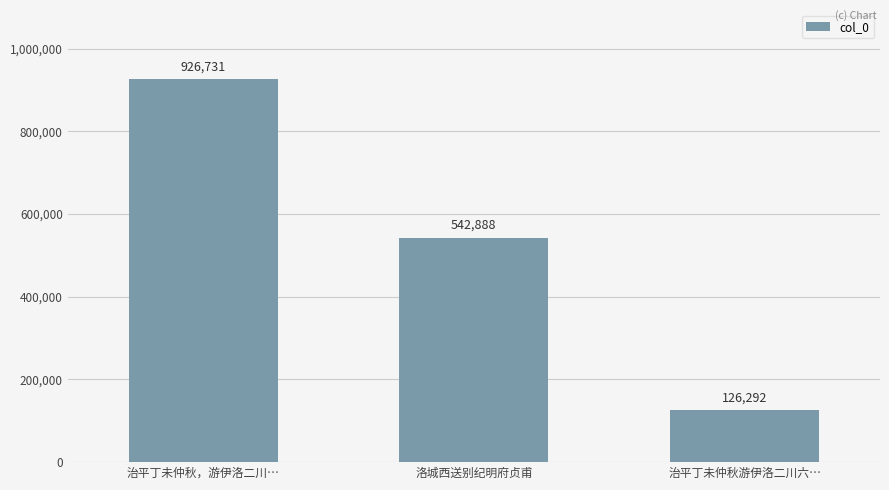

At which category does the chart reach its minimum across all series?

治平丁未仲秋游伊洛二川六…